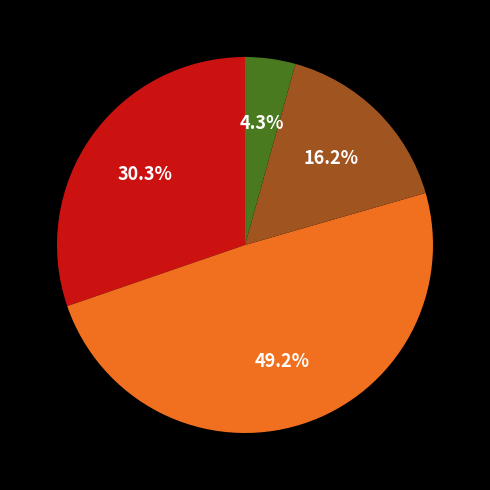

Is there any slice that represents more than half of the pie?

No